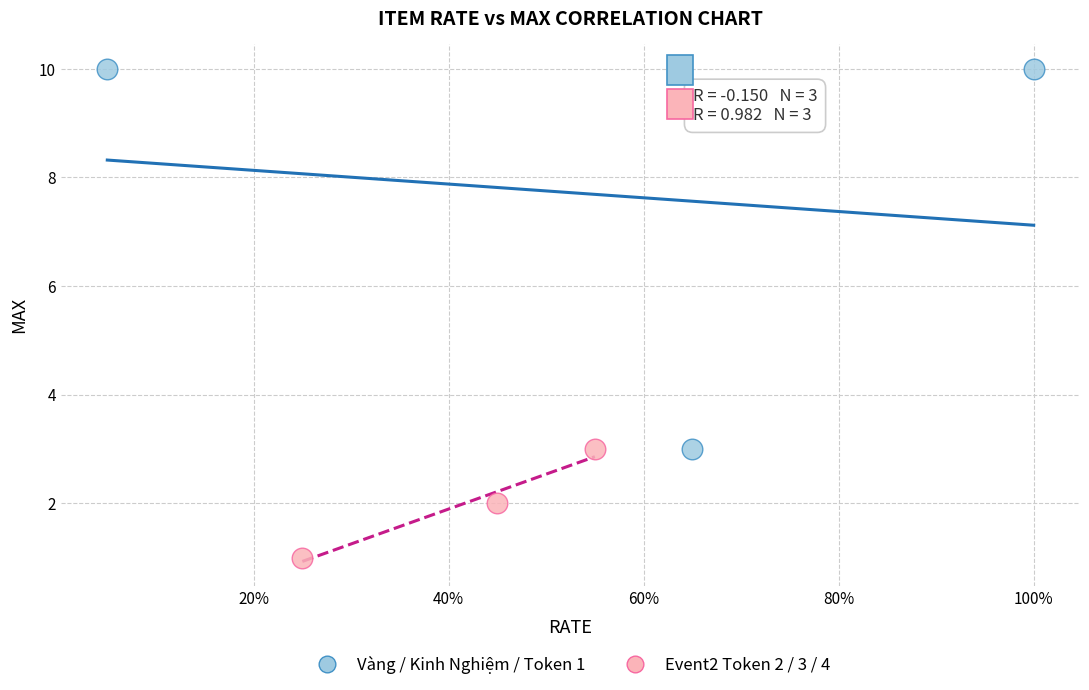

Which series reaches the minimum Y coordinate?

Event2 Token 2 / 3 / 4